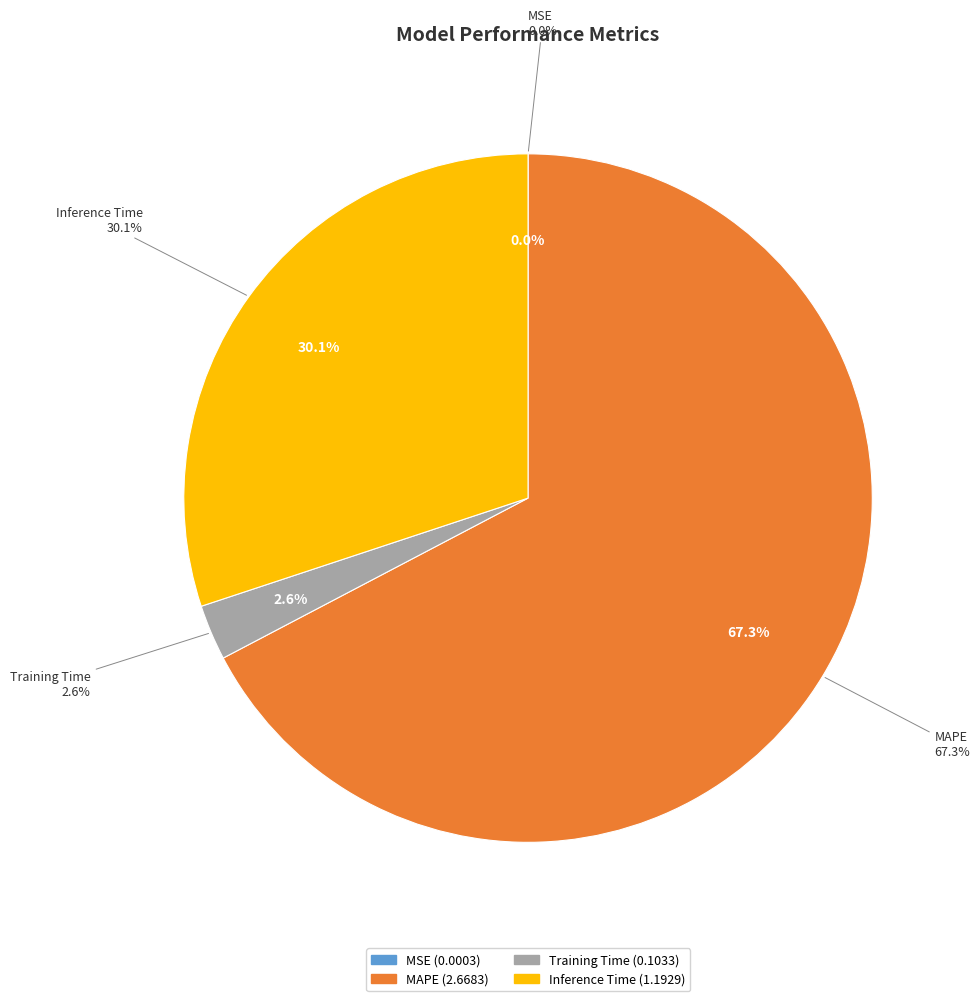

To the nearest percent, what portion does Training Time represent?

3%